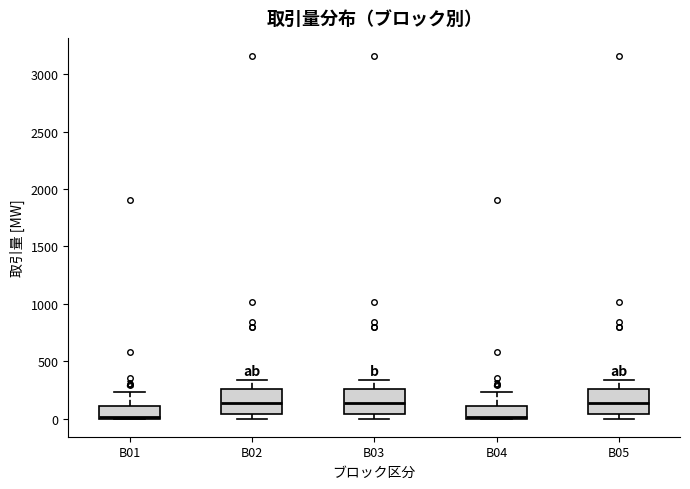

Reading left to right, transcribe this box plot: for each box, give where its median line is, the range the box spans, and where its two whiskers end, as read against the y-axis. The values are not printed on the chart, so give them approximately, as read against the axis.

B01: median 0 (just above the box's lower edge), box 0 to 100, whiskers 0 to 250
B02: median 150, box 50 to 250, whiskers 0 to 350
B03: median 150, box 50 to 250, whiskers 0 to 350
B04: median 0 (just above the box's lower edge), box 0 to 100, whiskers 0 to 250
B05: median 150, box 50 to 250, whiskers 0 to 350